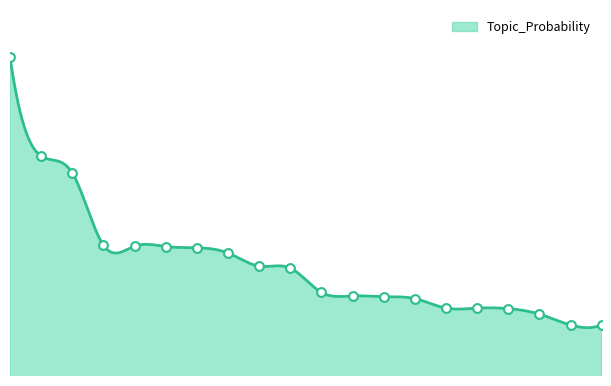

Between 13 and 11, which is larger?

11